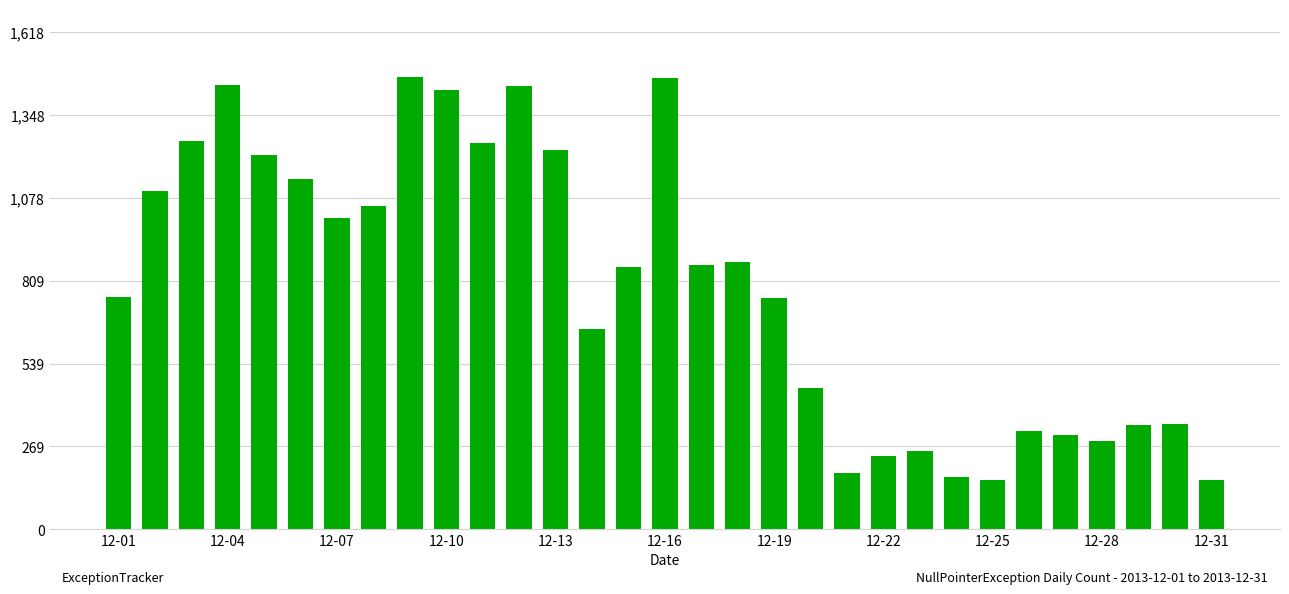

What is the smallest value displayed?

161